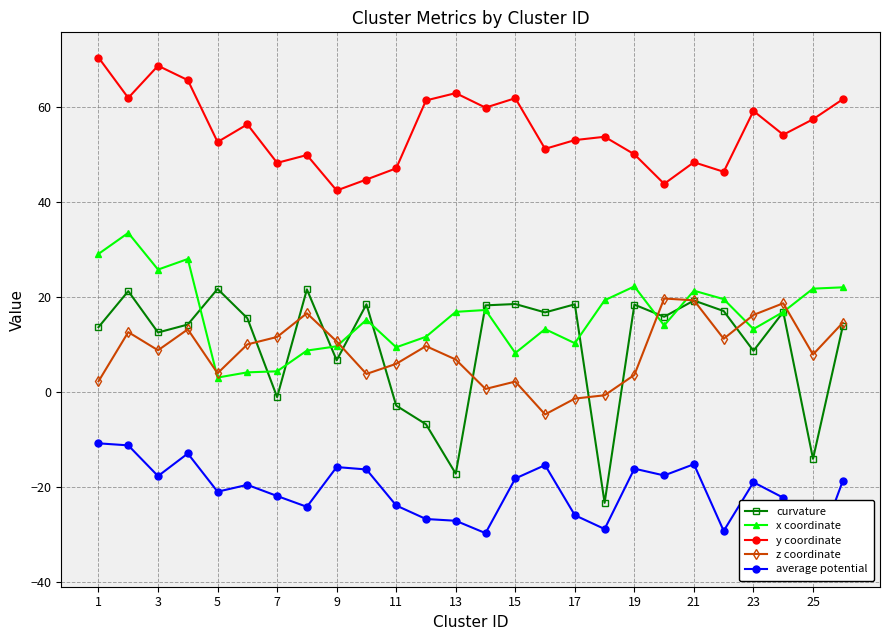

True or false: y coordinate and average potential cross at least once.

False